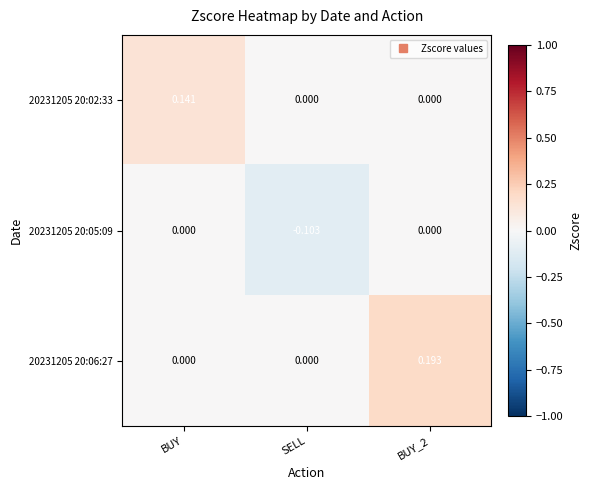

Count the number of categories in the chart.

3